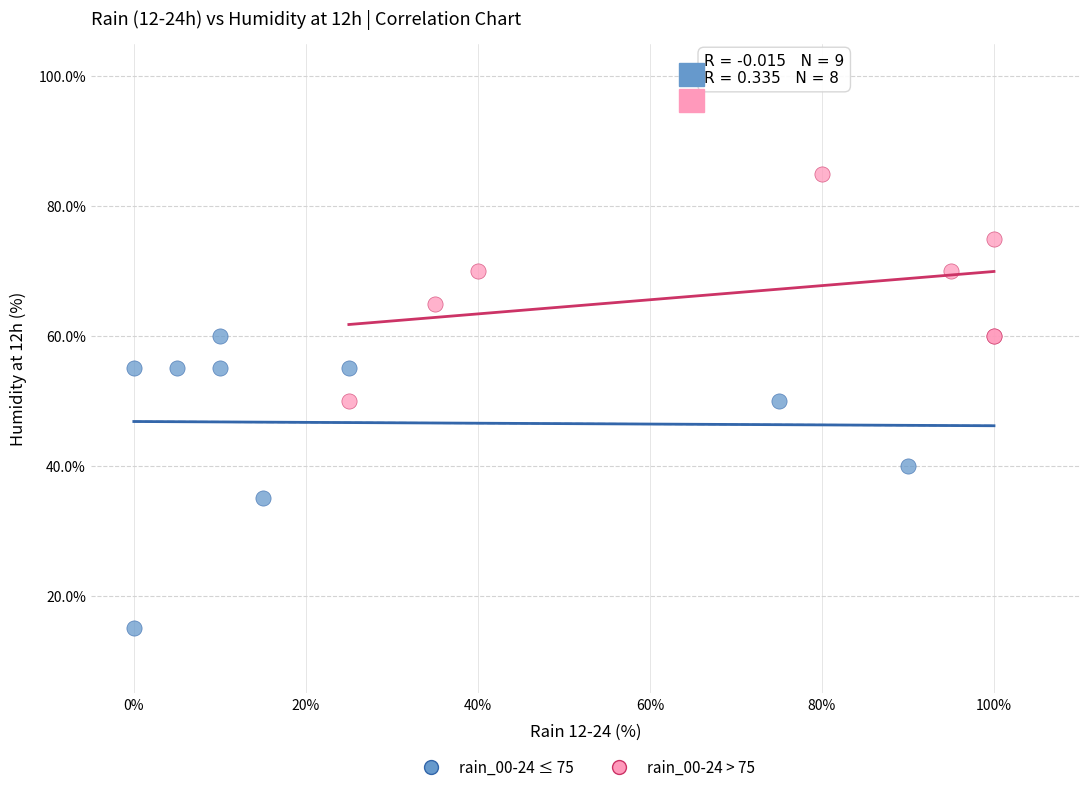

Which series has the widest spread of Y values?

rain_00-24 ≤ 75